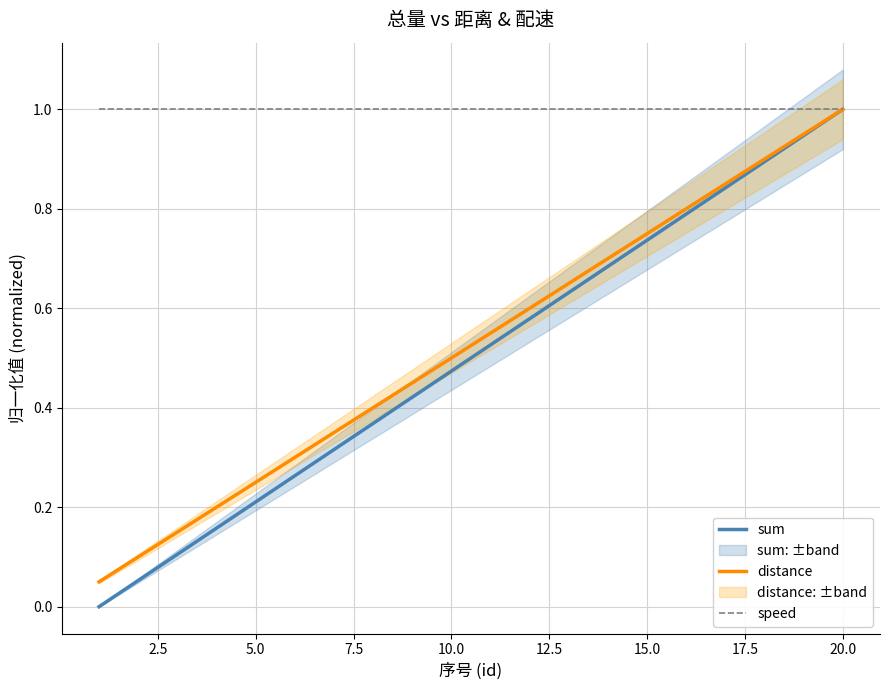

Which series has the widest spread of values?

sum